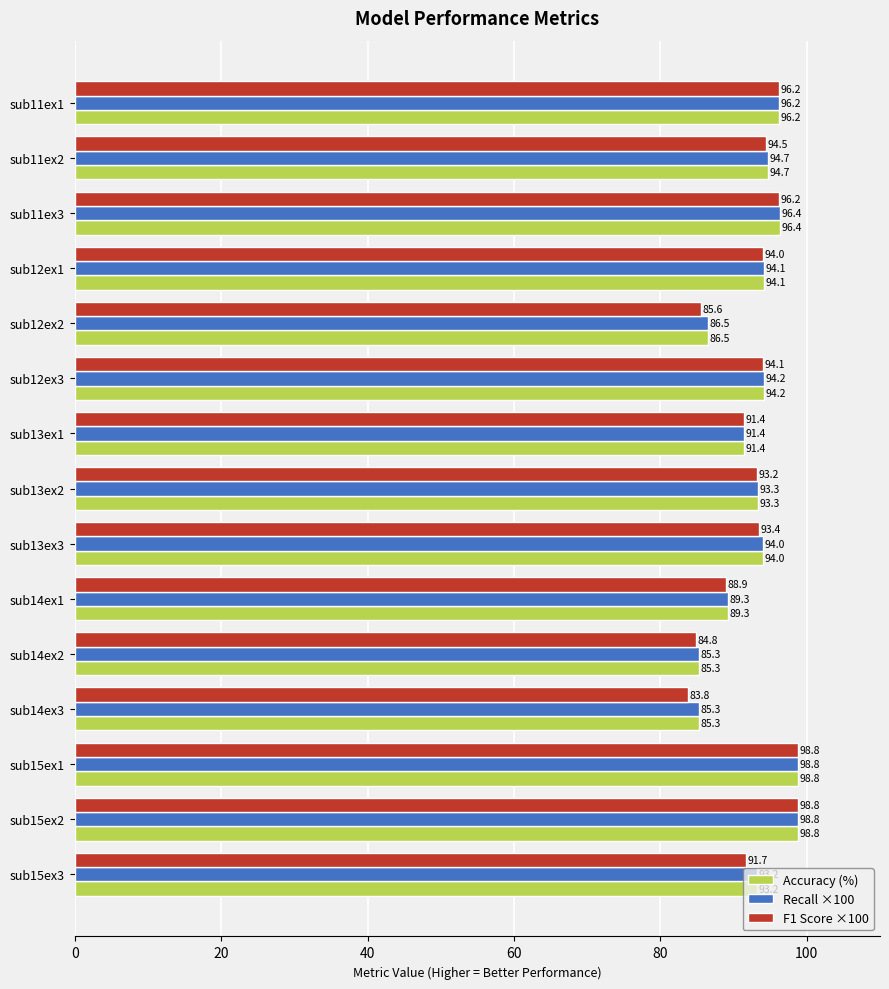

How many series are shown in this chart?

3